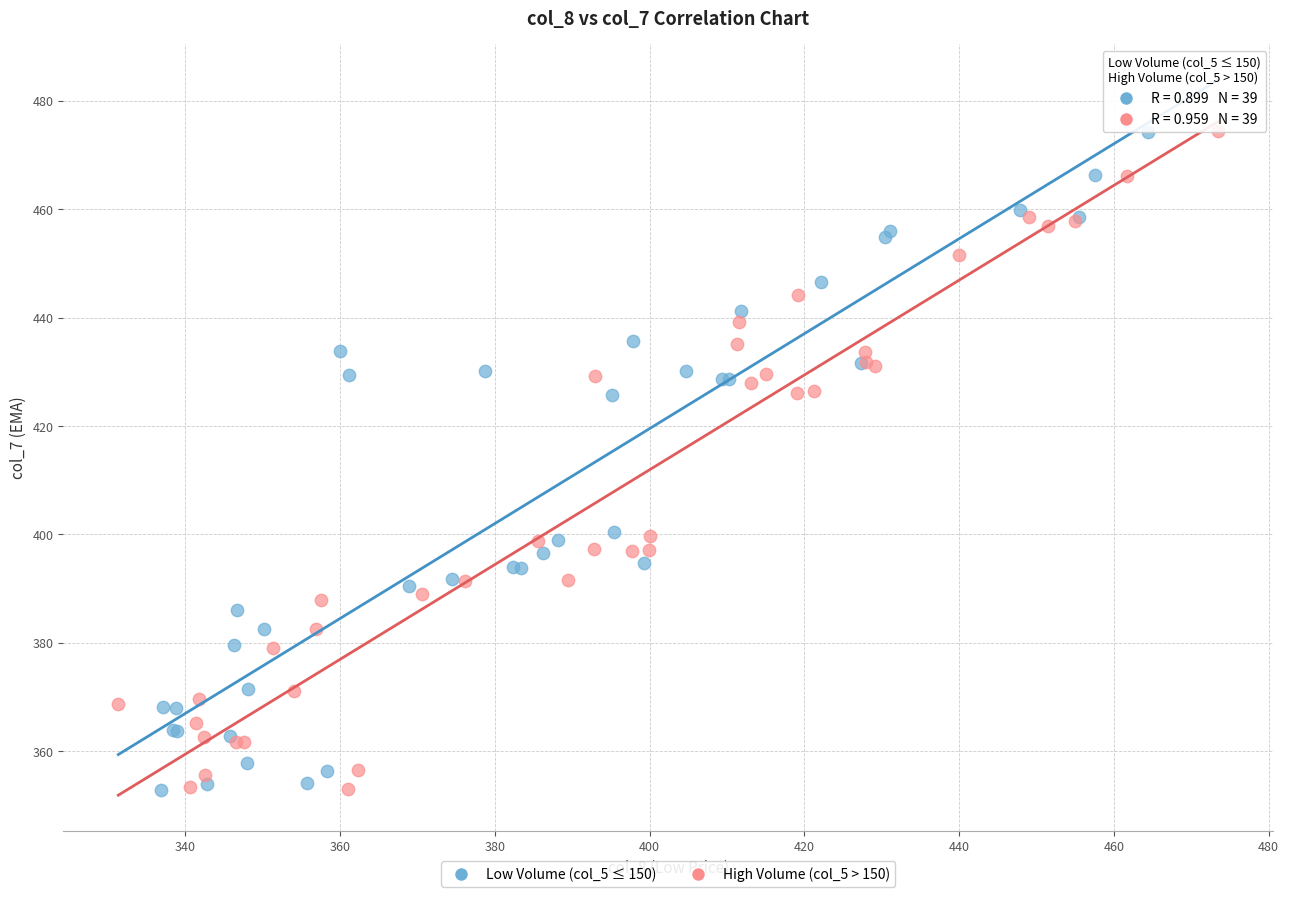

What are all the series names shown in the legend?

Low Volume (col_5 ≤ 150), High Volume (col_5 > 150)